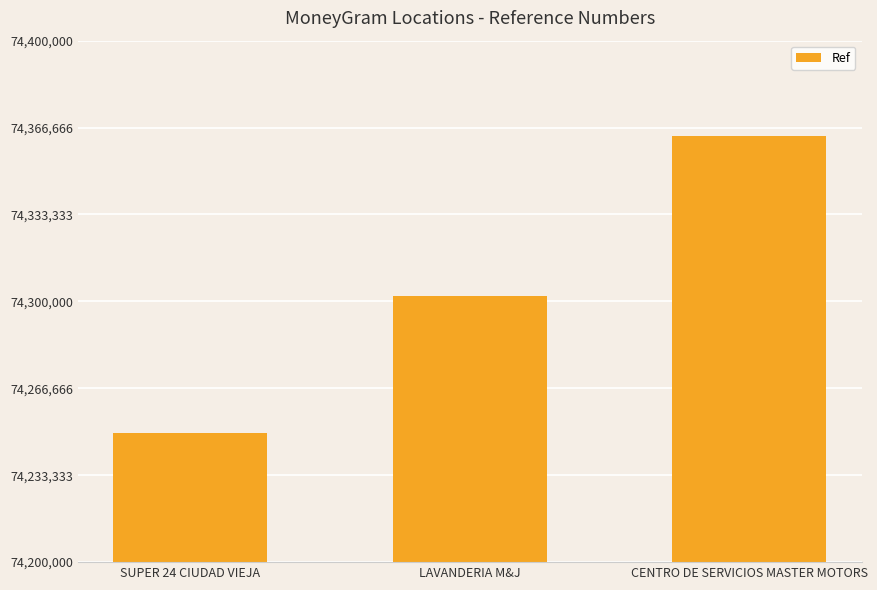

Reading right to left, extract all data points from this chart.

74363508	74301942	74249648